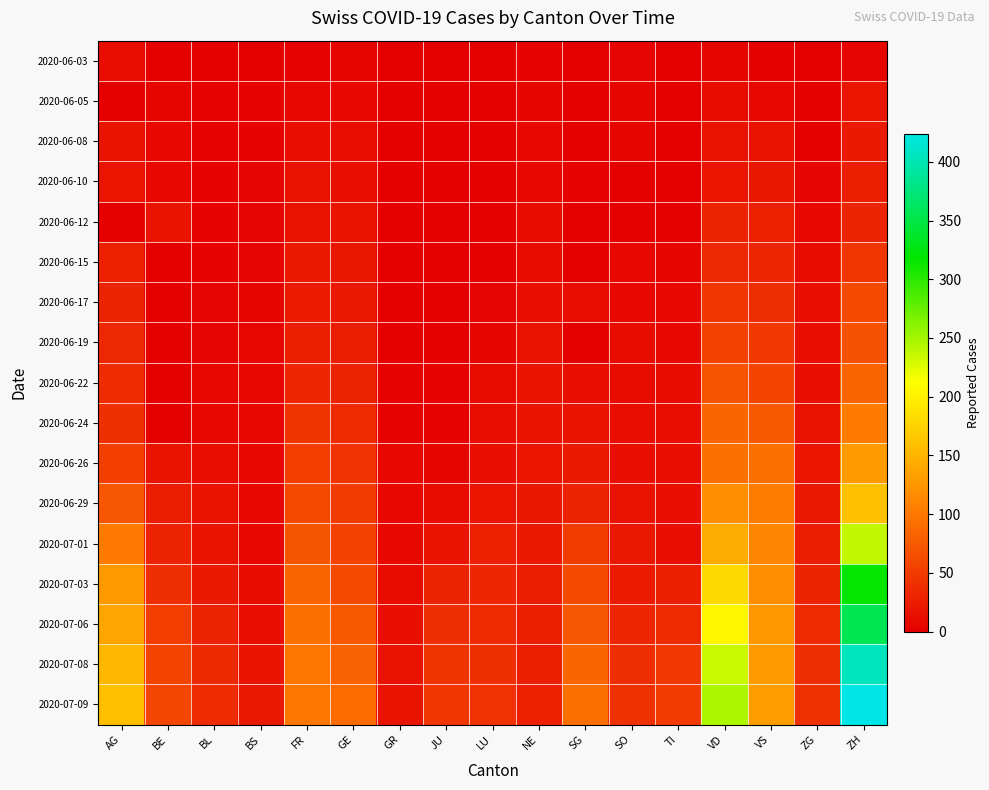

List the series in order of their peak value, lowest first.

2020-06-03, 2020-06-05, 2020-06-08, 2020-06-10, 2020-06-12, 2020-06-15, 2020-06-17, 2020-06-19, 2020-06-22, 2020-06-24, 2020-06-26, 2020-06-29, 2020-07-01, 2020-07-03, 2020-07-06, 2020-07-08, 2020-07-09